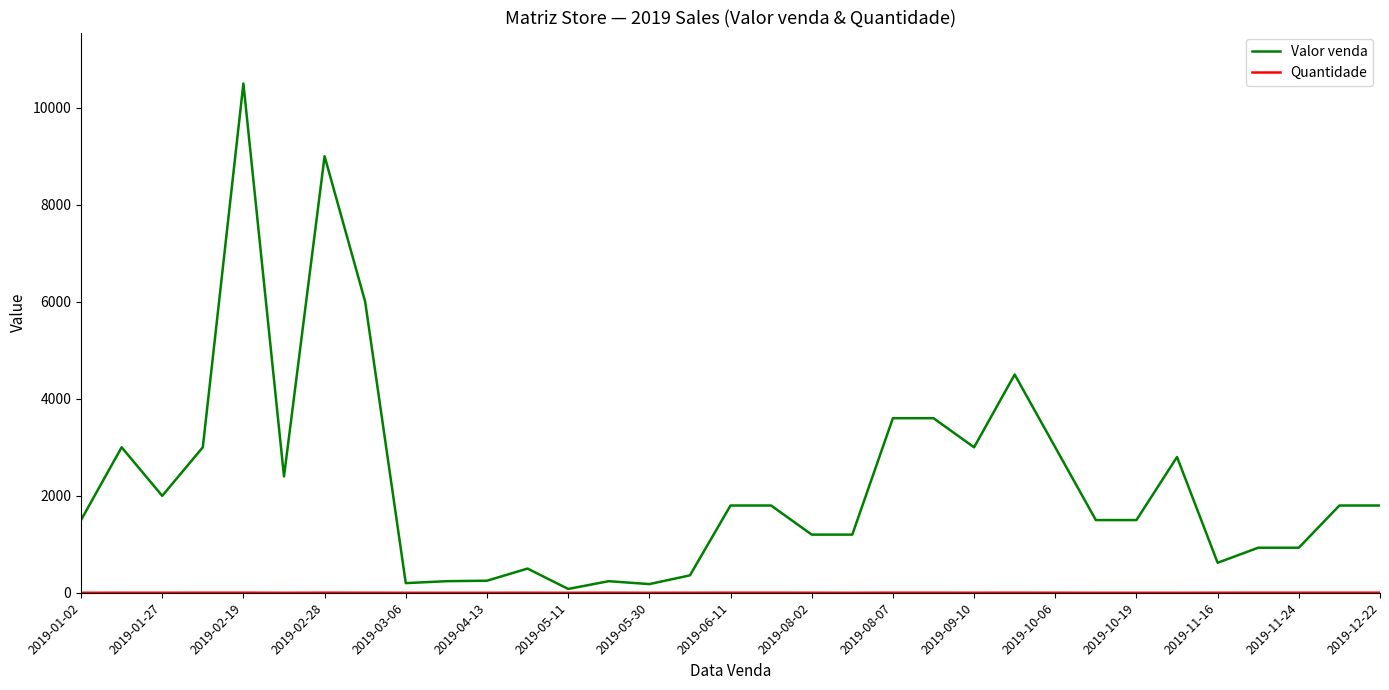

Which series has the largest range (max minus min)?

Valor venda